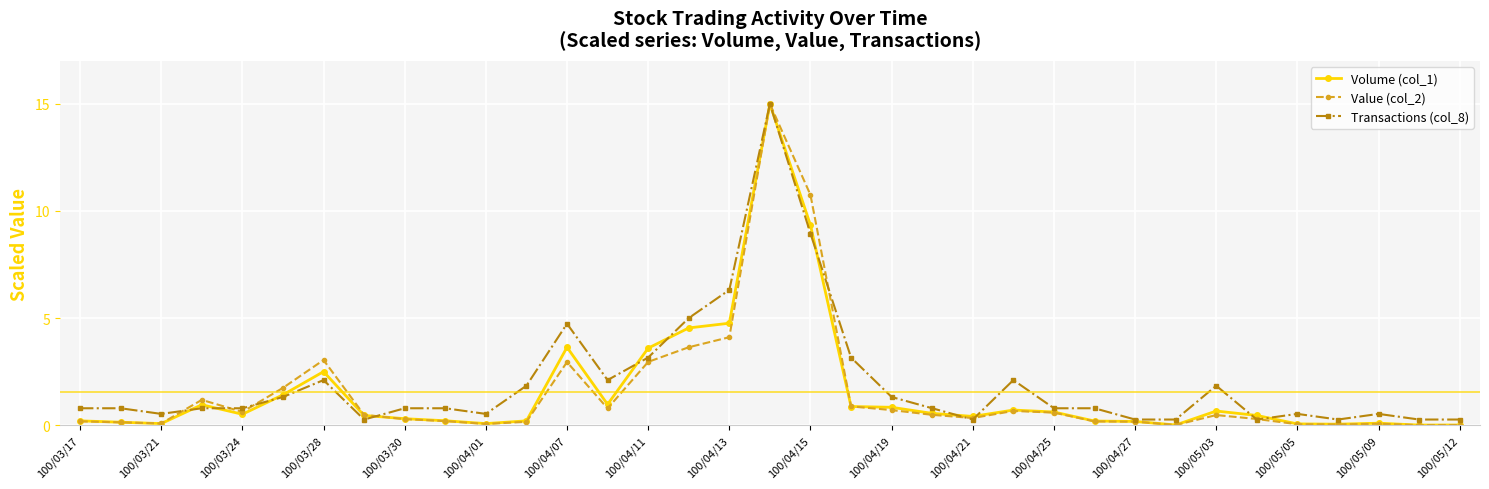

Which series has the largest range (max minus min)?

Value (col_2)